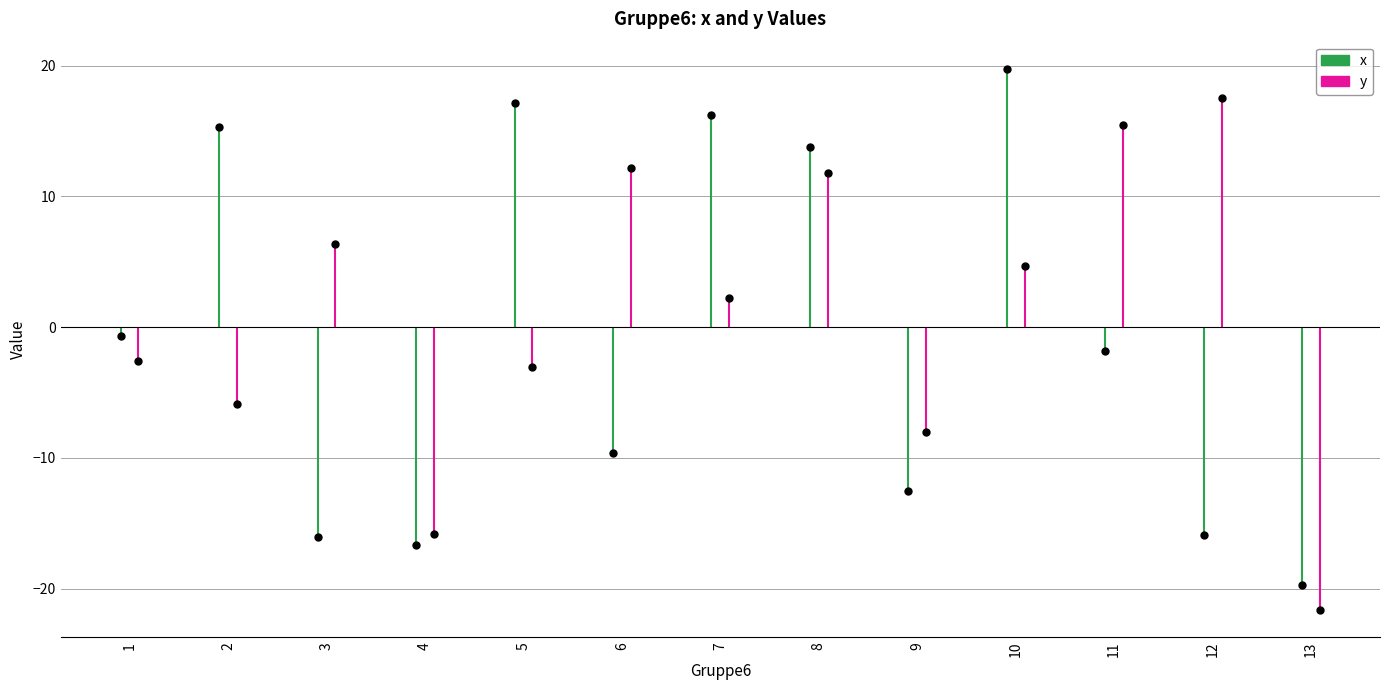

Is this an area chart (filled region under the line)?

No